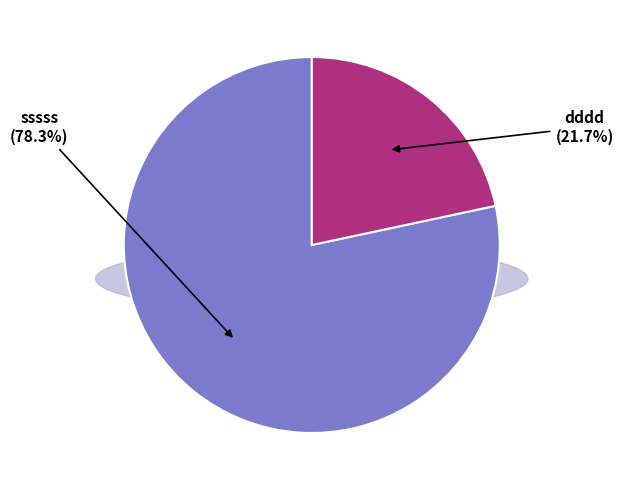

What is the largest slice in the pie chart?

sssss